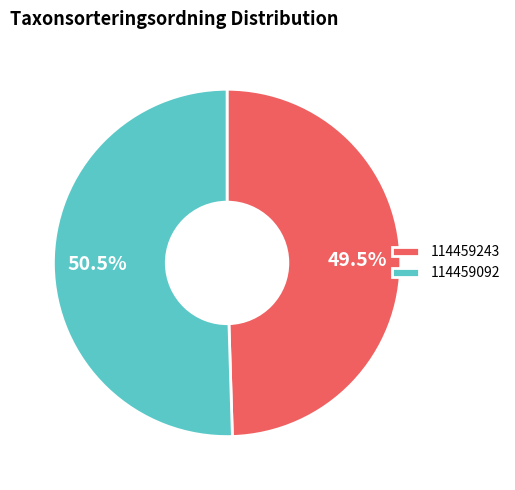

Between 114459092 and 114459243, which is larger?

114459092